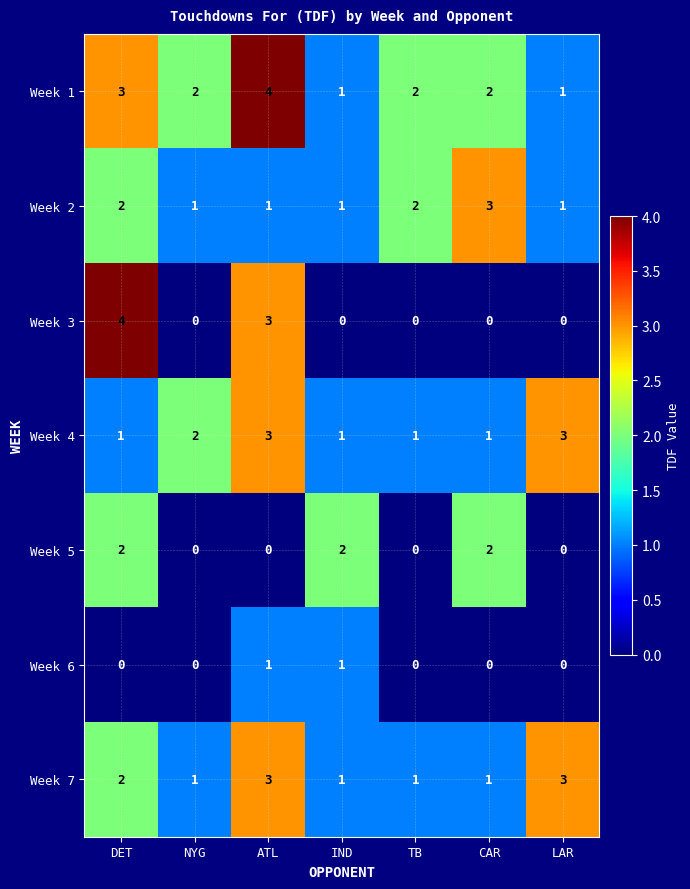

Which series has the largest range (max minus min)?

Week 3